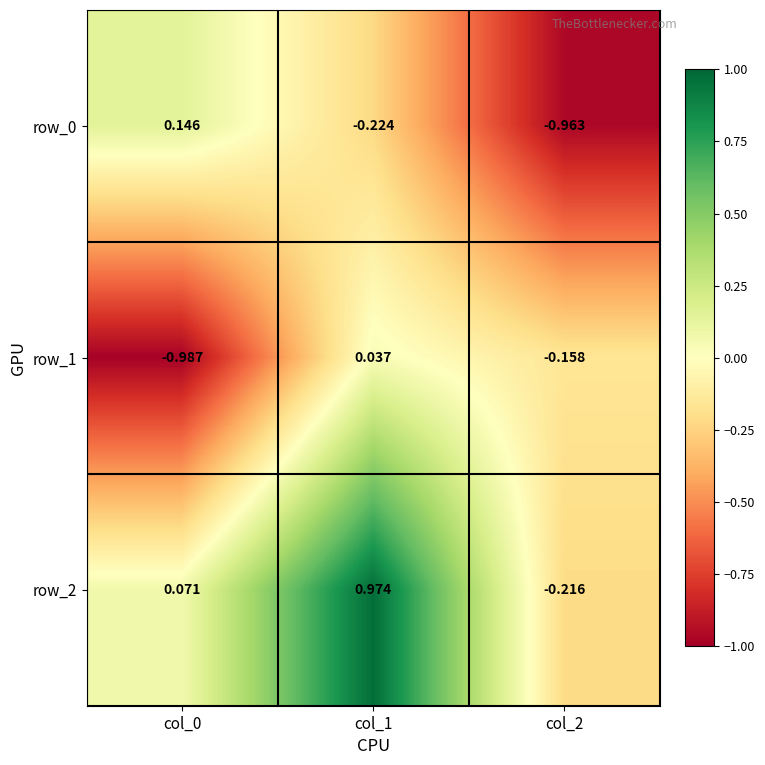

Is the value of row_0 at col_0 greater than the value of row_1 at col_0?

Yes